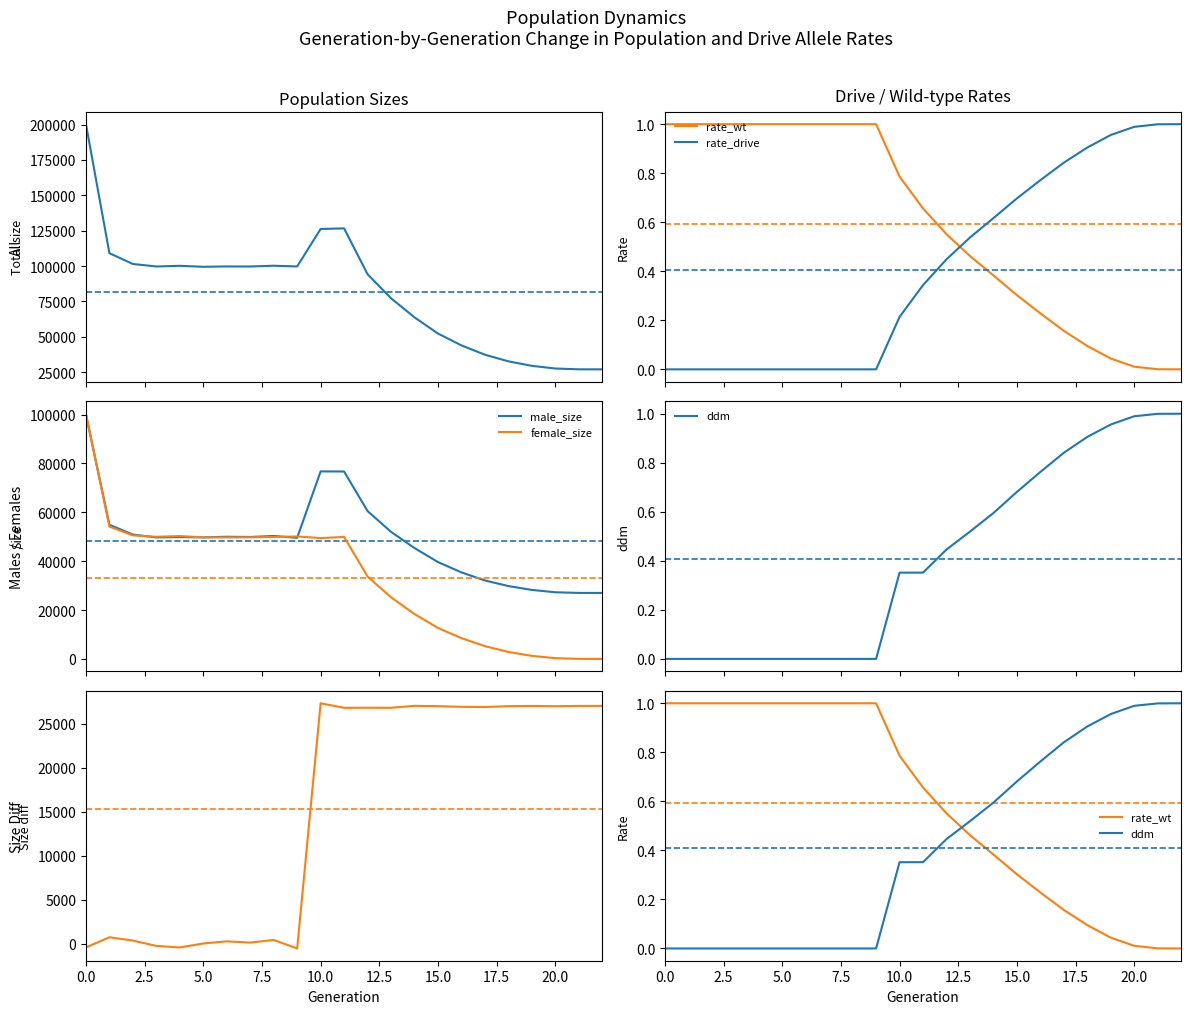

What is the label of the 7th point from the left?

ddm